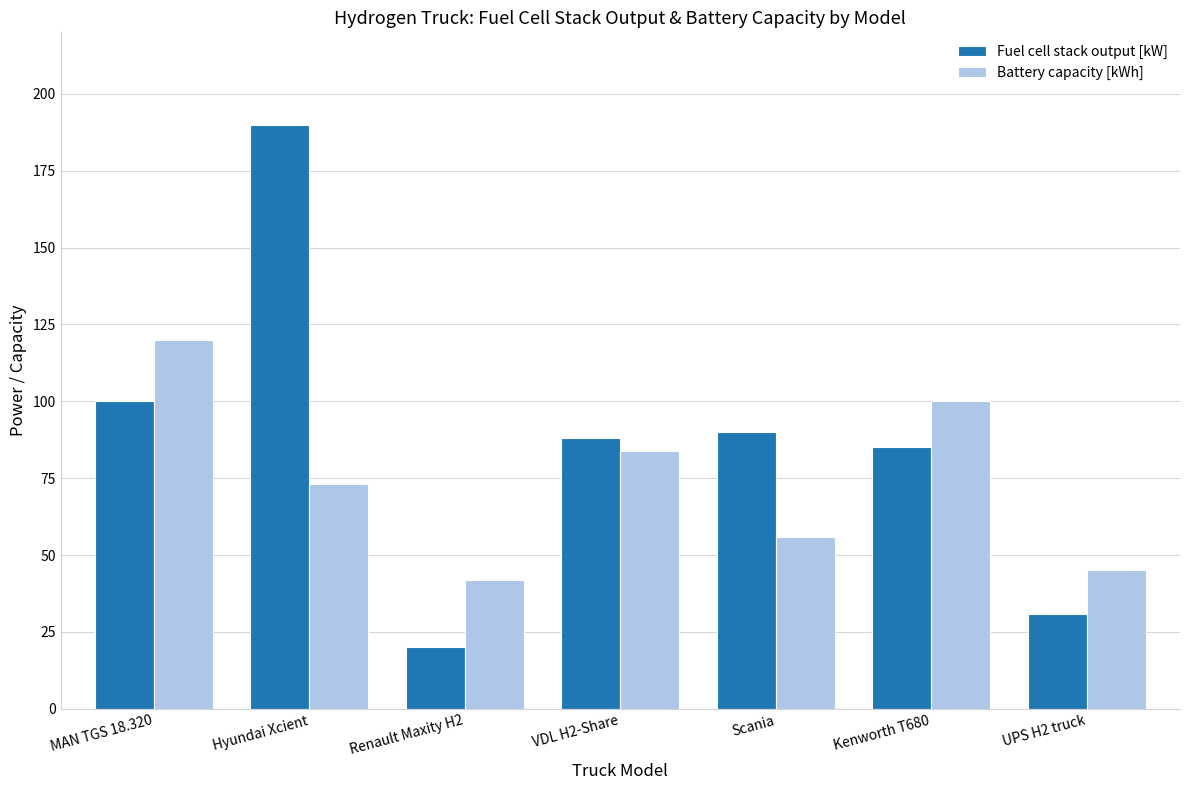

What is the difference between the highest and lowest values at VDL H2-Share?

4